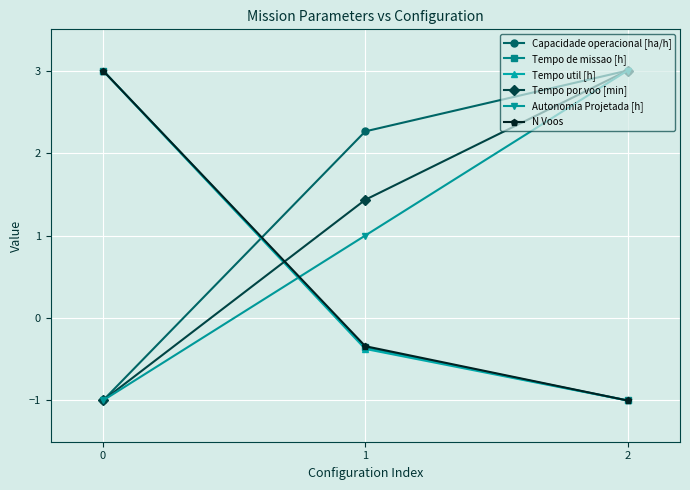

Reading left to right, transcribe all the data shown in this chart.

Capacidade operacional [ha/h]: 0=-1.0	1=2.3	2=3.0
Tempo de missao [h]: 0=3.0	1=-0.4	2=-1.0
Tempo util [h]: 0=3.0	1=-0.4	2=-1.0
Tempo por voo [min]: 0=-1.0	1=1.4	2=3.0
Autonomia Projetada [h]: 0=-1.0	1=1.0	2=3.0
N Voos: 0=3.0	1=-0.3	2=-1.0